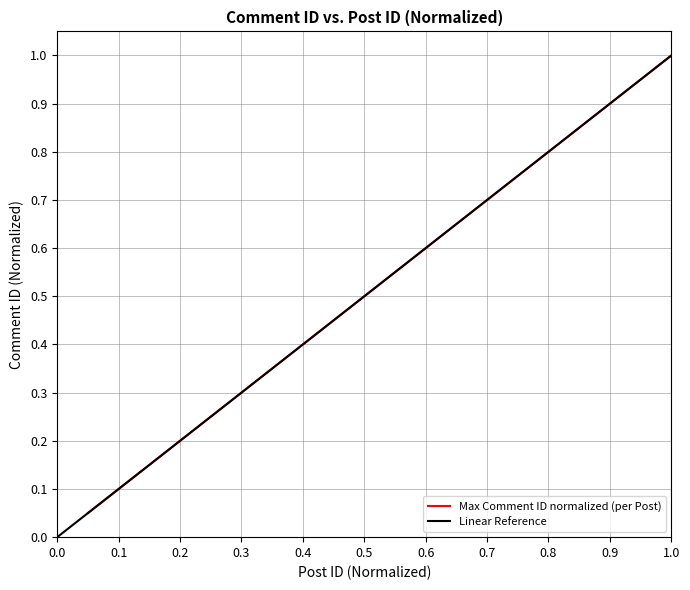

Is it true that Max Comment ID normalized (per Post) equals 0.4 at 0.6?

False